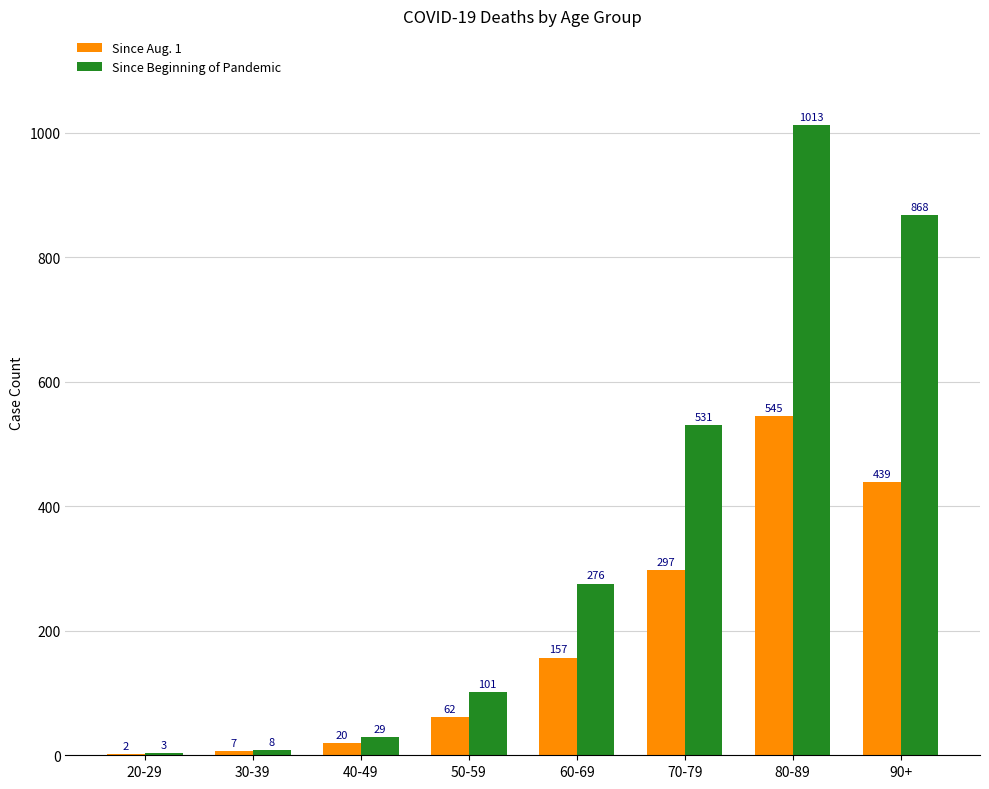

Reading left to right, what are all the values shown in this chart?

Since Aug. 1: 2	7	20	62	157	297	545	439
Since Beginning of Pandemic: 3	8	29	101	276	531	1013	868